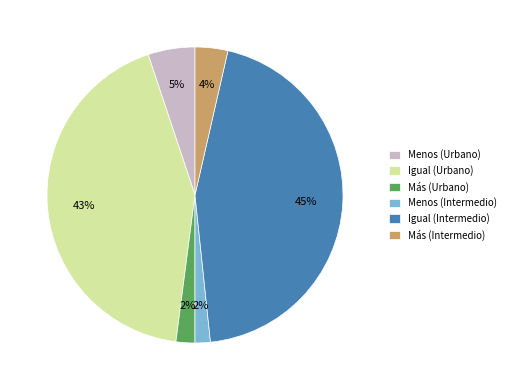

Between Más (Urbano) and Más (Intermedio), which is larger?

Más (Intermedio)